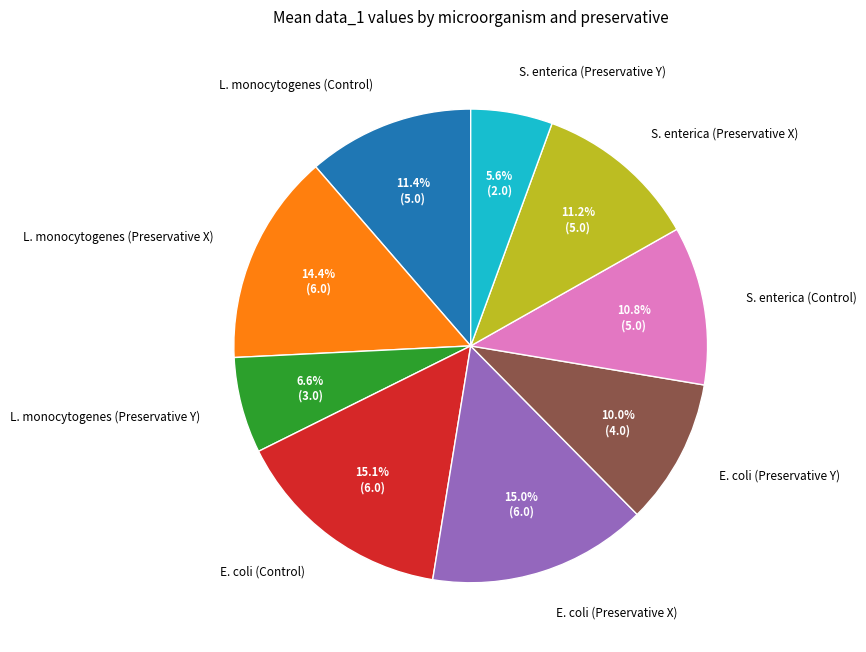

Which slice is the smallest?

S. enterica (Preservative Y)